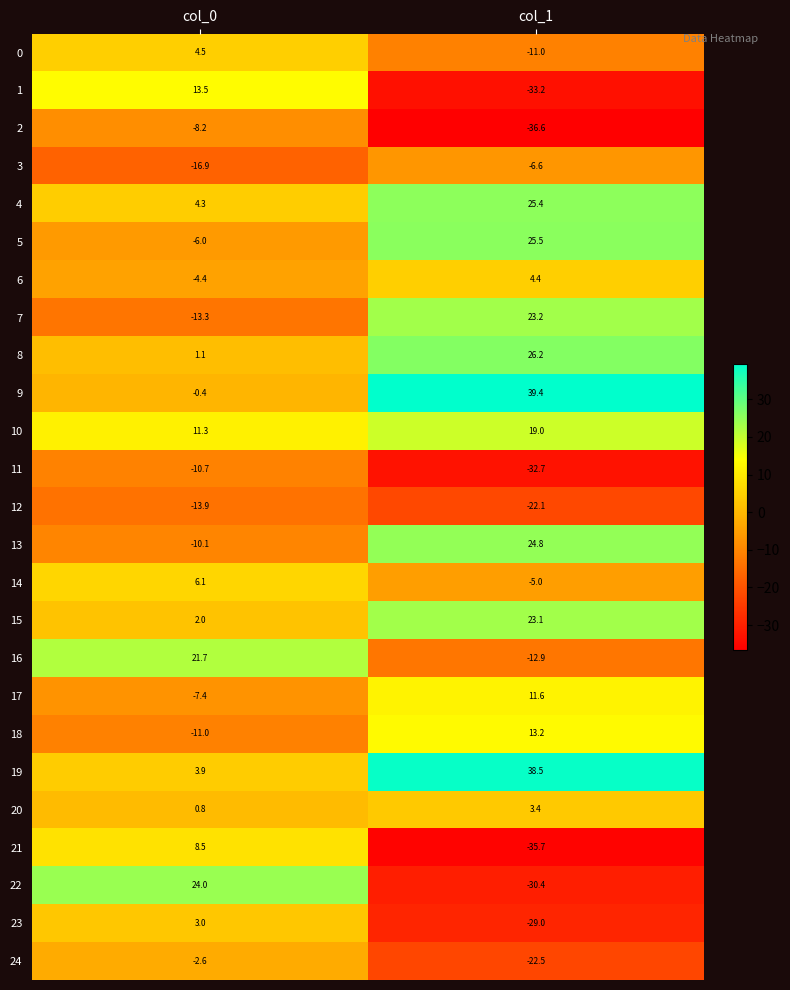

Which label corresponds to the largest value in the chart?

col_1